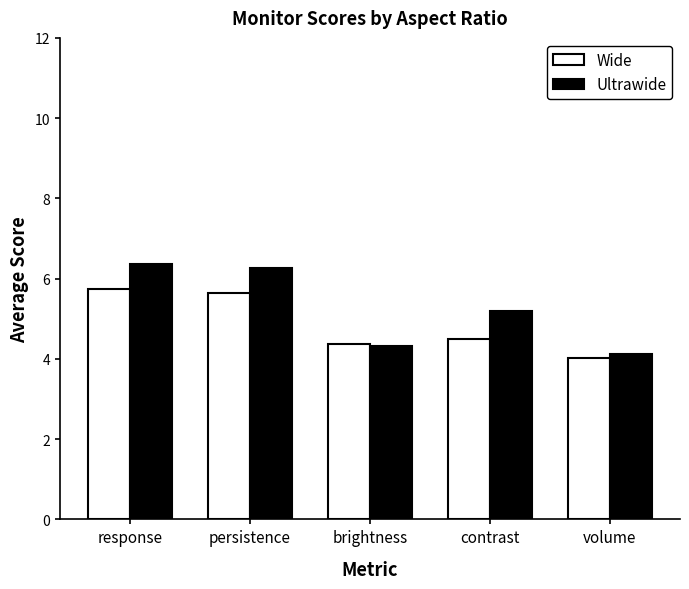

Reading left to right, transcribe all the data shown in this chart.

Wide: 5.7	5.6	4.4	4.5	4.0
Ultrawide: 6.4	6.3	4.3	5.2	4.1